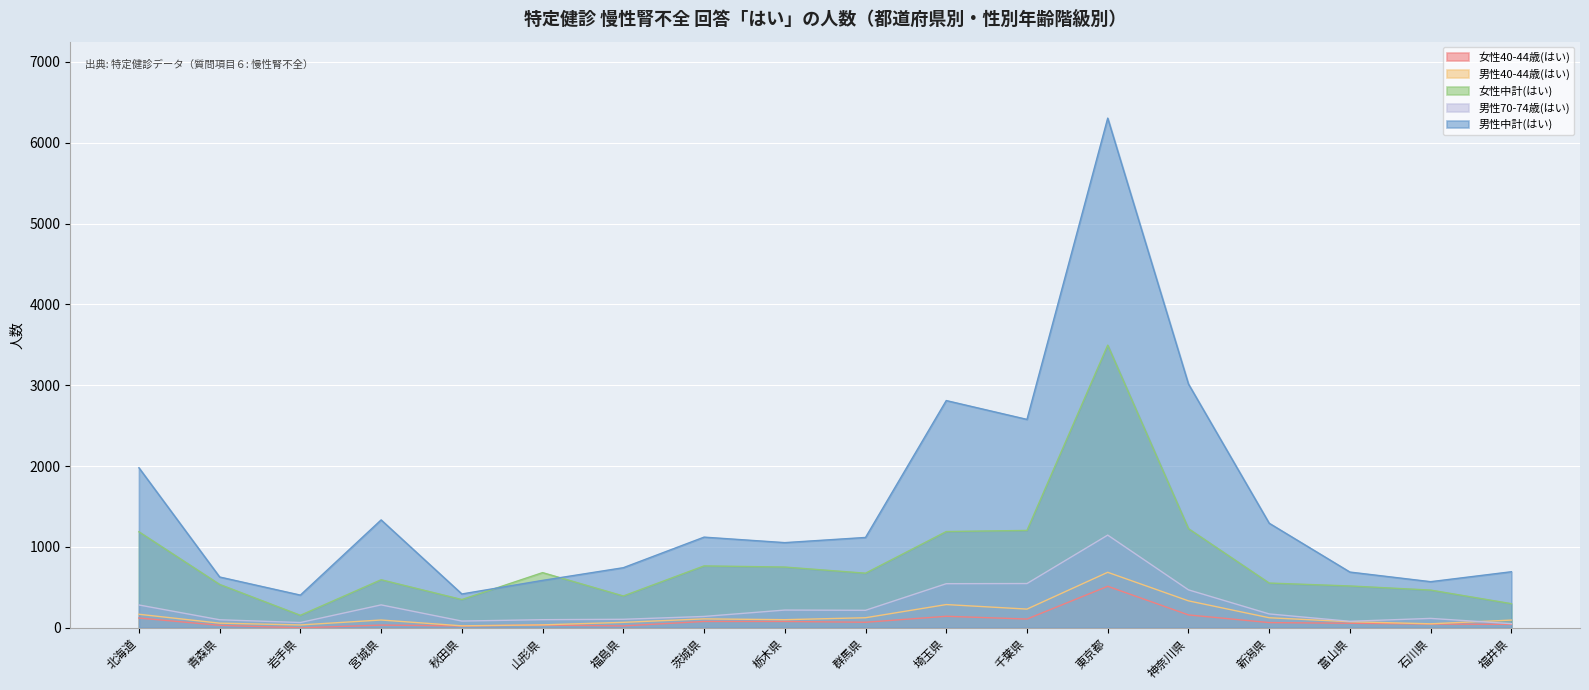

What is the label of the 8th point from the left?

茨城県